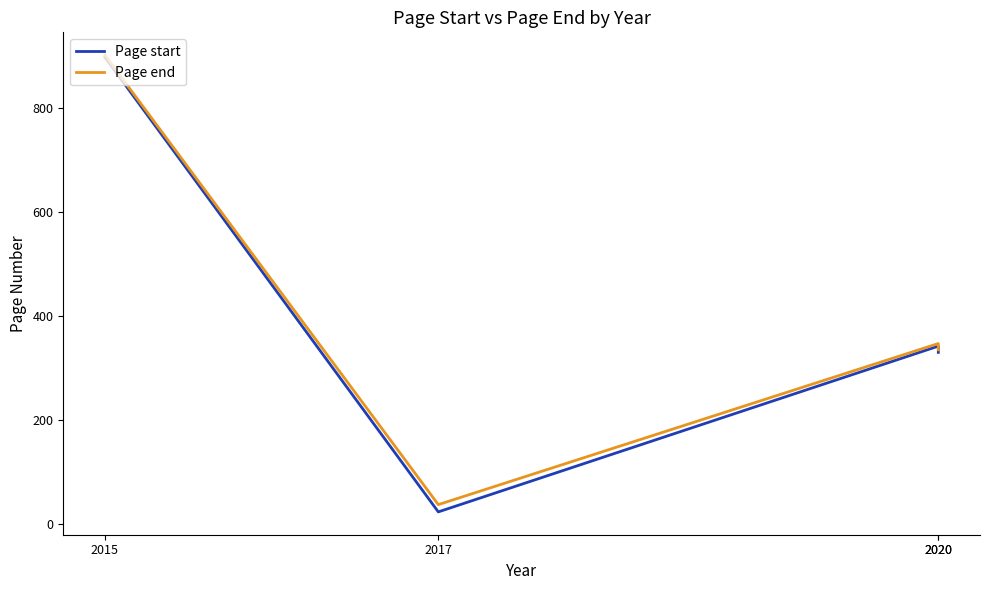

List the labels in order of Page start value, largest first.

2015, 2020, 2020, 2017